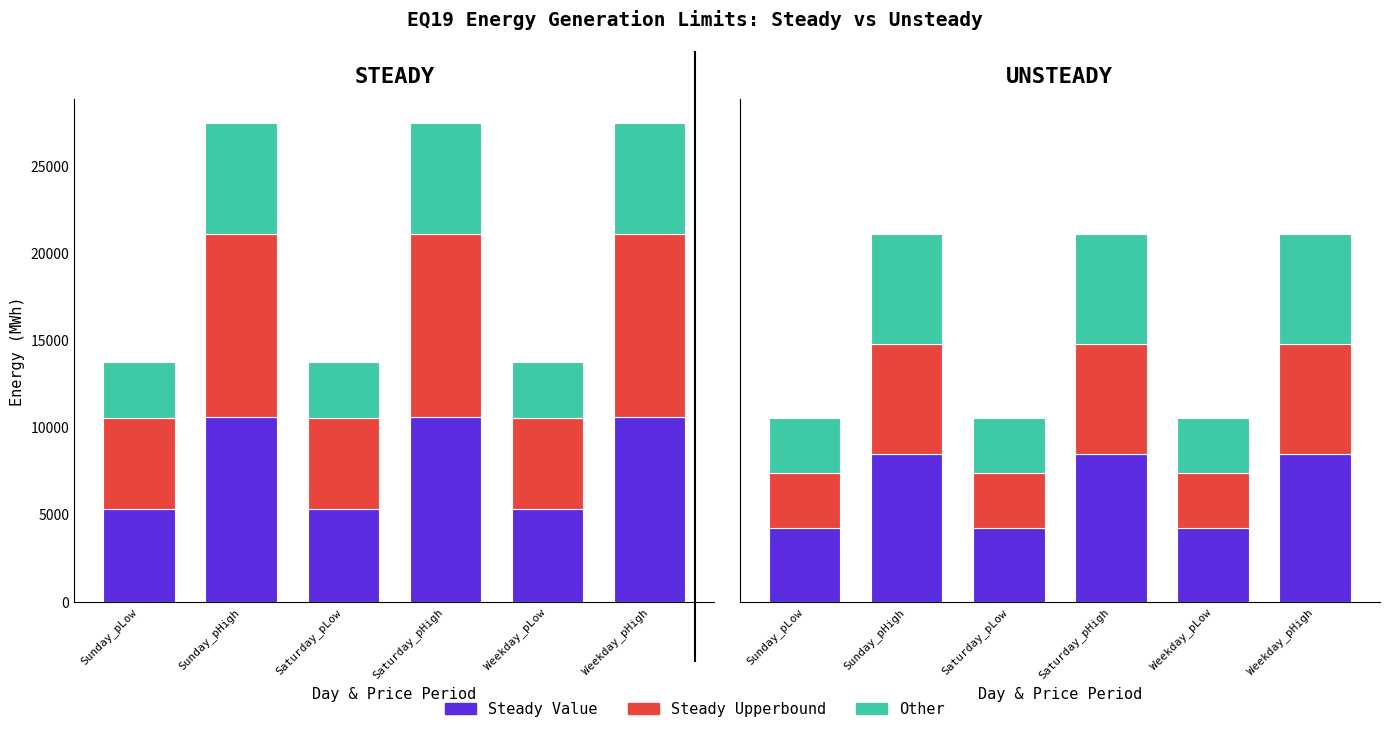

What is the maximum value for Unsteady Upperbound?

21120.0